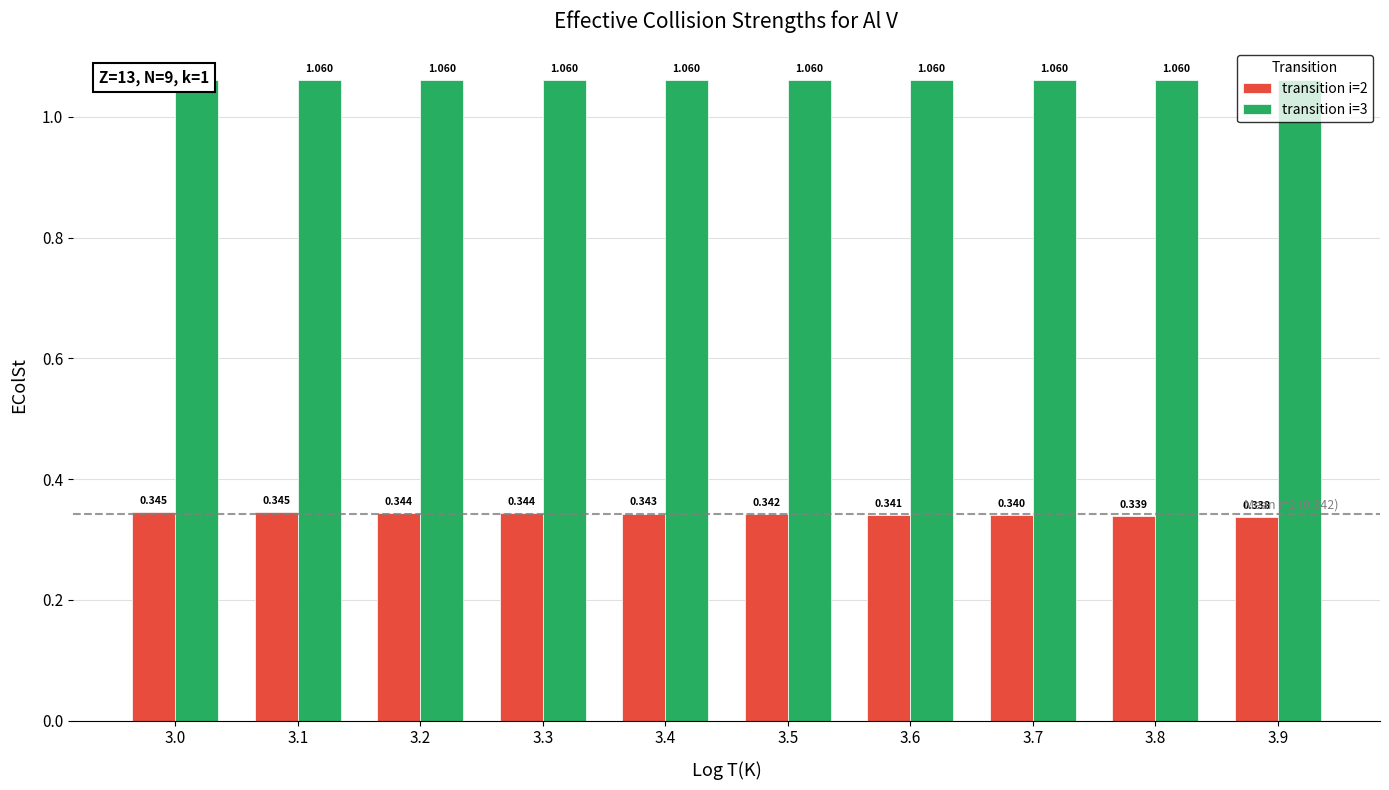

Which series changed the most between 3.1 and 3.2?

transition i=2